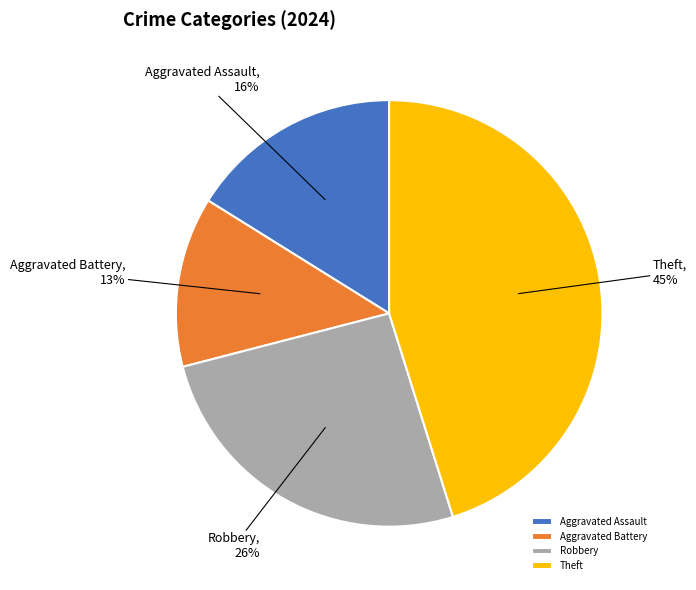

To the nearest percent, what is the difference between the Robbery and Aggravated Battery slice percentages?

13%